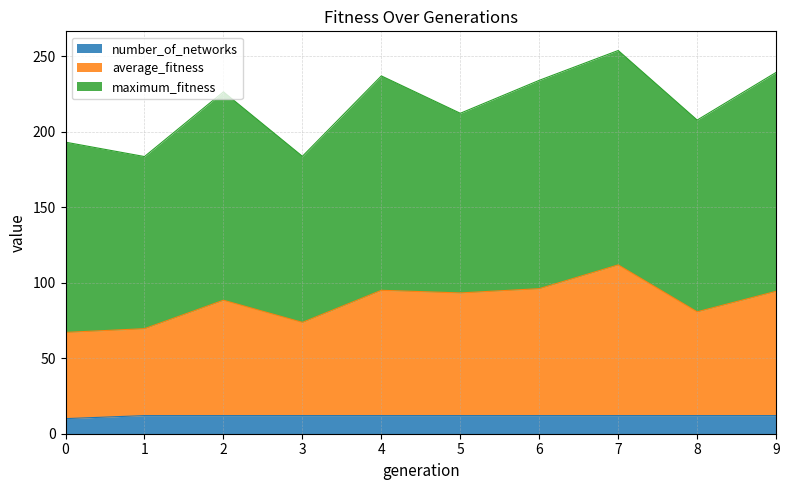

Which has a higher value, 5 or 9?

9